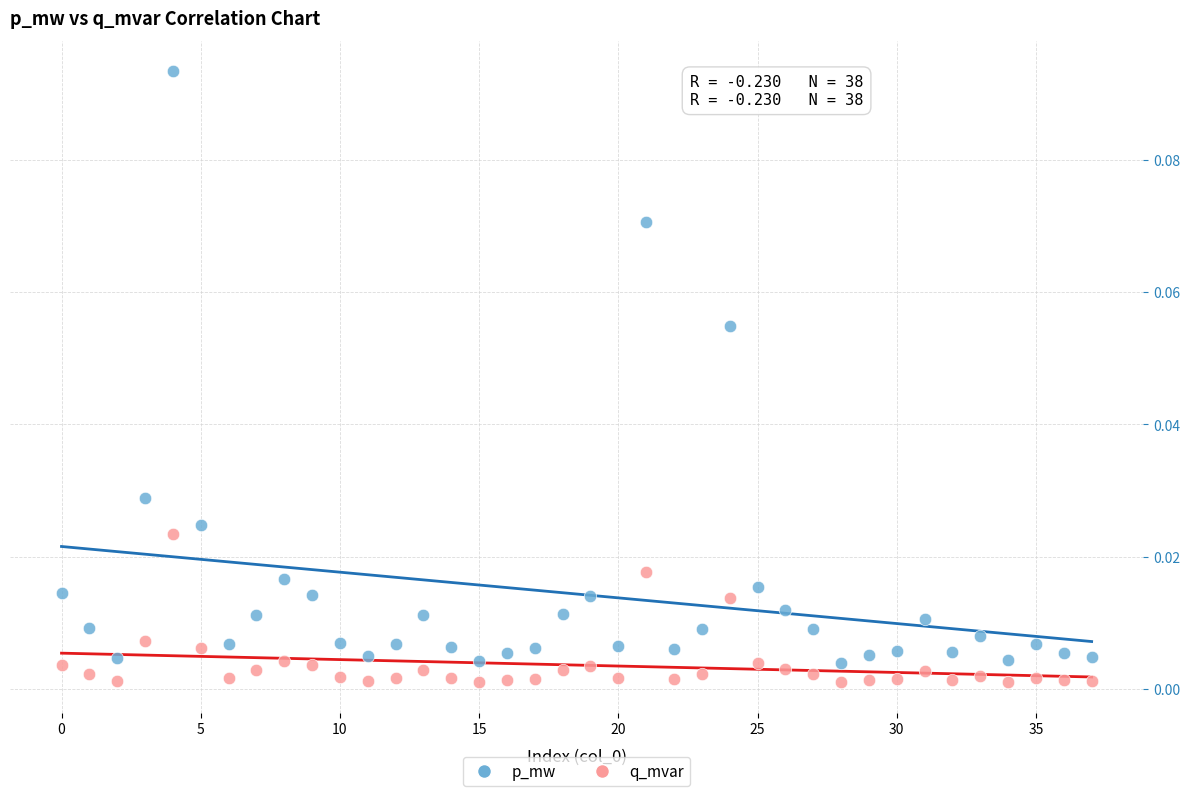

Which series has the widest spread of Y values?

p_mw